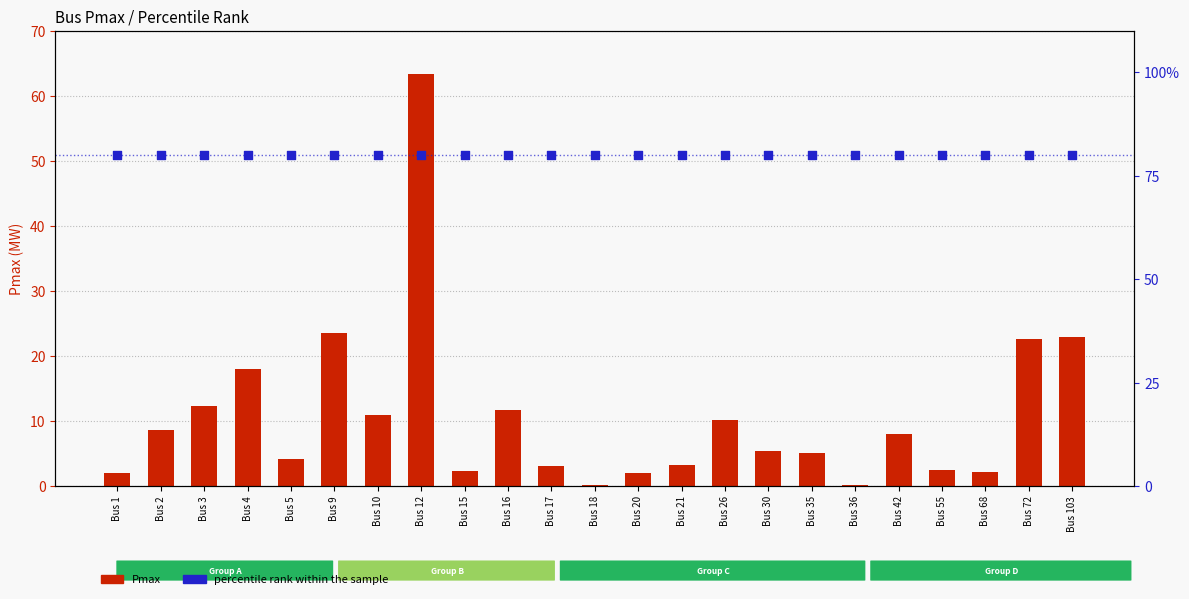

Which series contains the lowest Y value?

Pmax